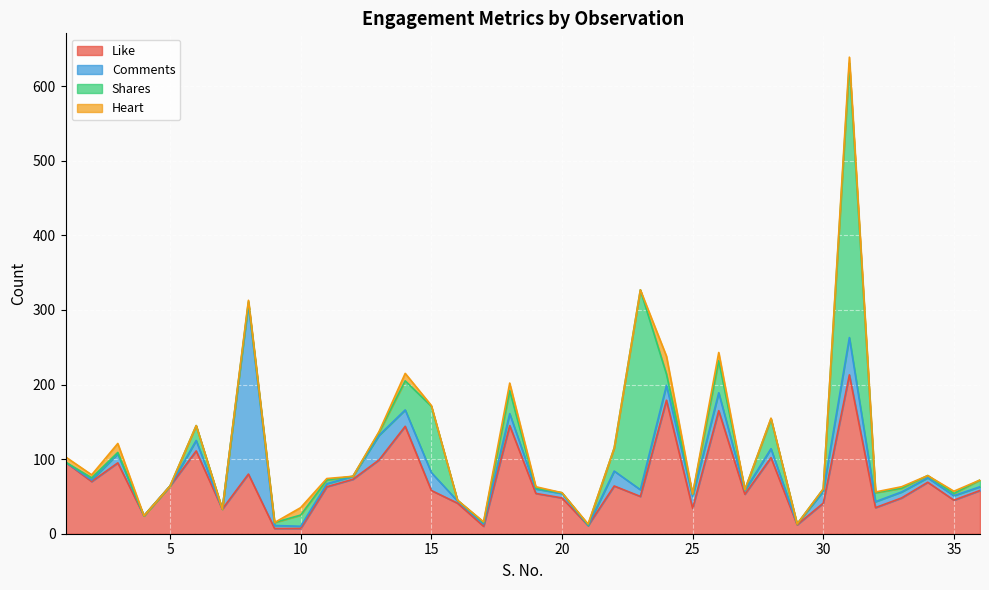

What is the total value across all series at 1?

103